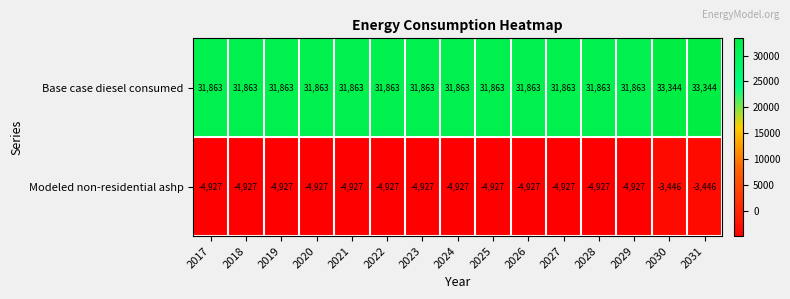

What is the minimum value for Base case diesel consumed?

31863